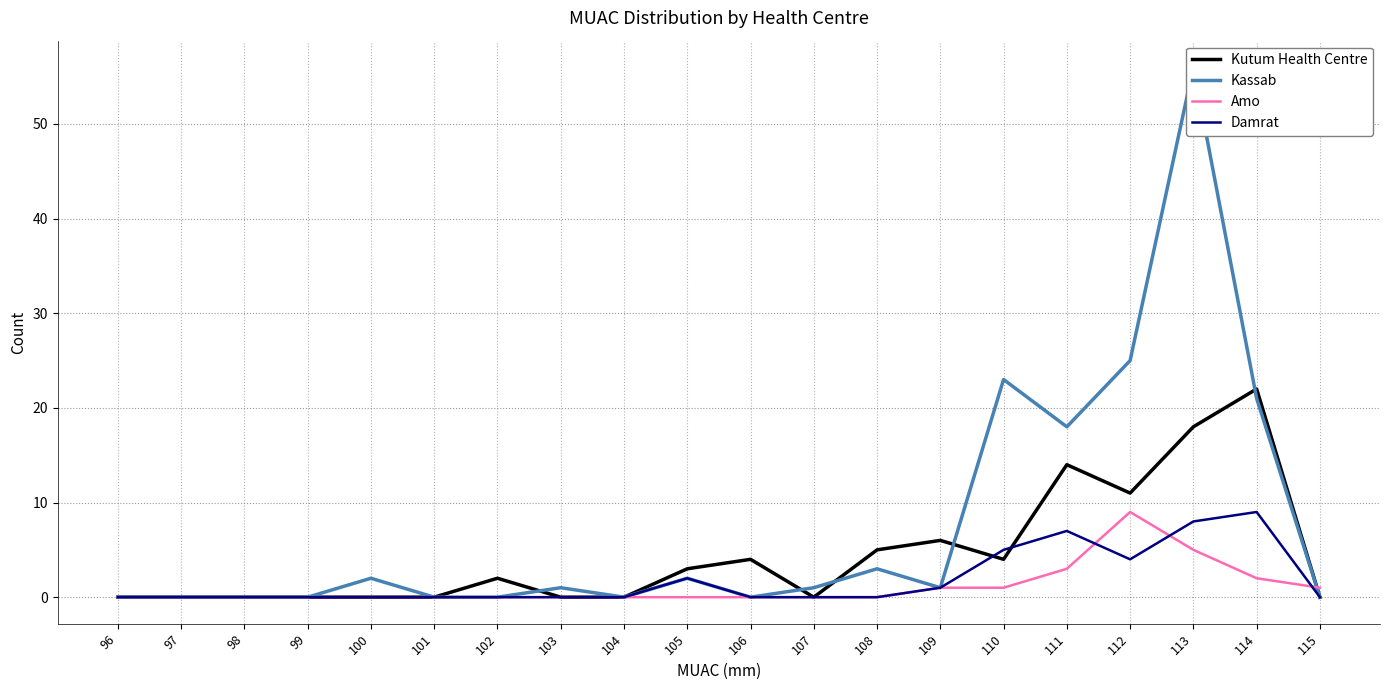

Rank the series at 110 from highest to lowest value.

Kassab, Damrat, Kutum Health Centre, Amo